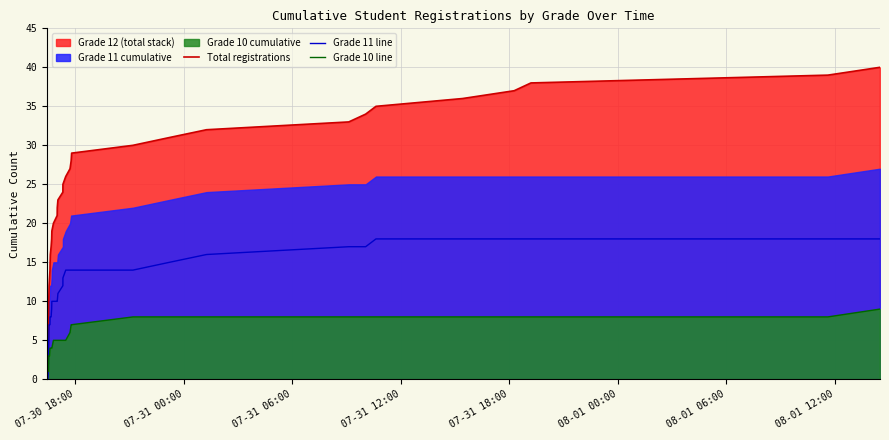

List the series in order of their overall mean, highest first.

Total registrations, Grade 11 line, Grade 10 line